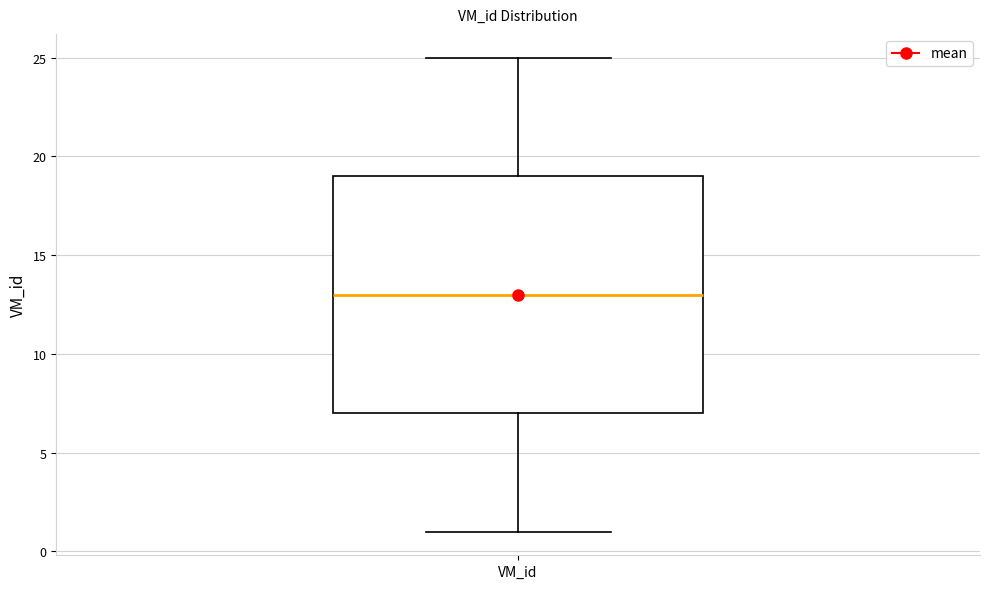

Where is the upper edge of the box for VM_id on the y-axis? The values are not printed on the chart, so give them approximately, as read against the axis.

19